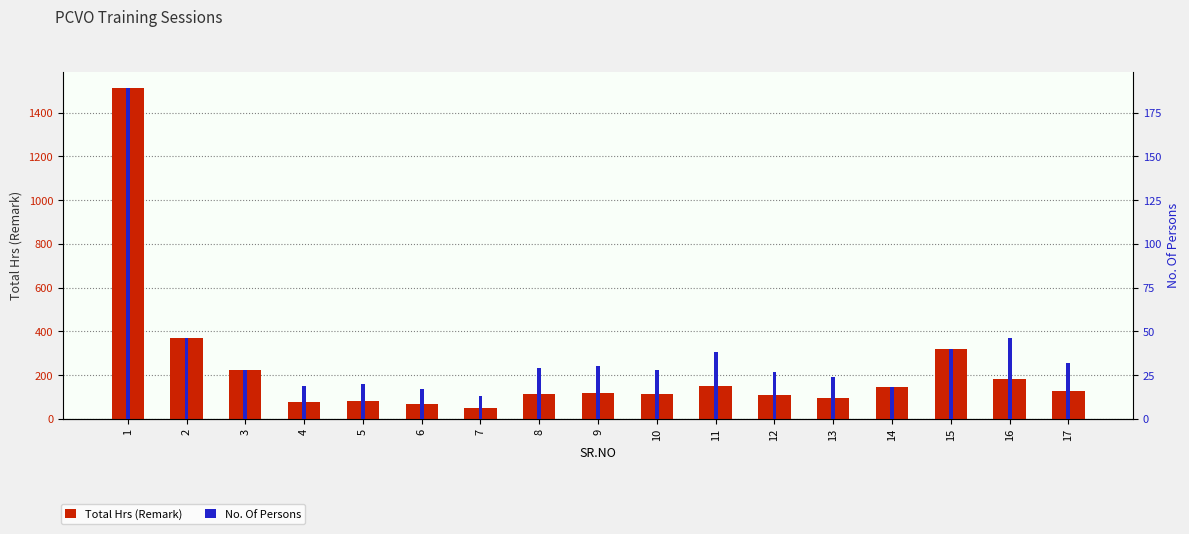

What is the difference between the Total Hrs (Remark) values at 6 and 8?

48